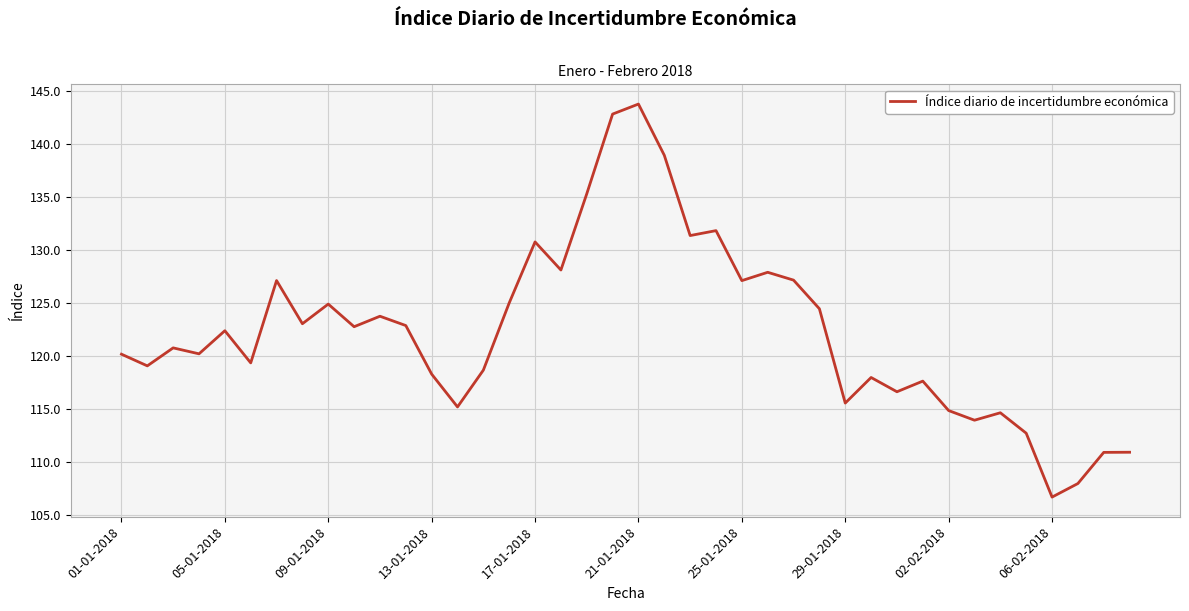

What is the greatest value displayed?

143.8